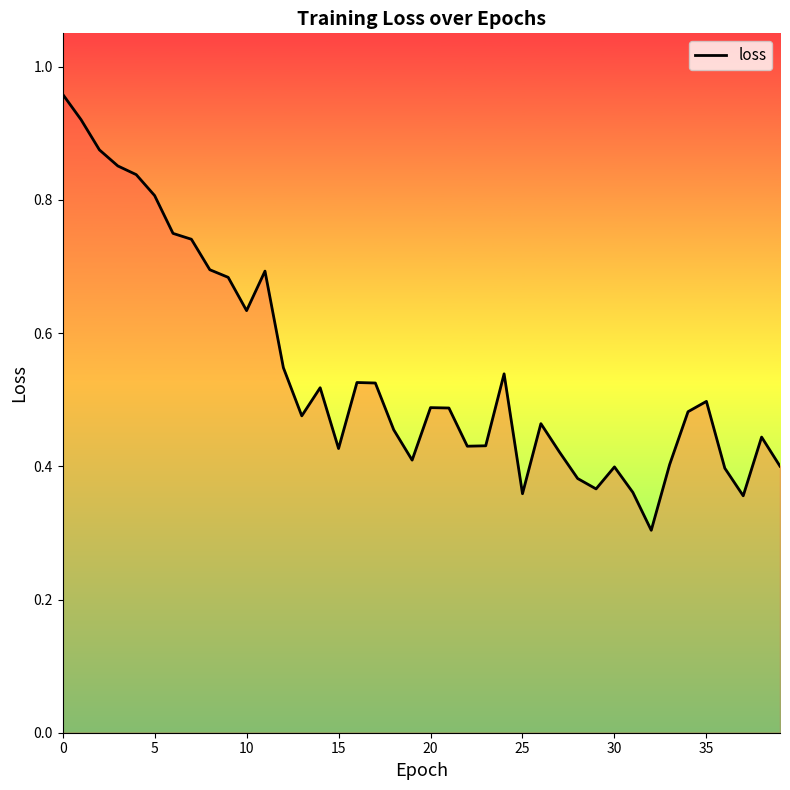

What is the smallest value displayed?

0.3